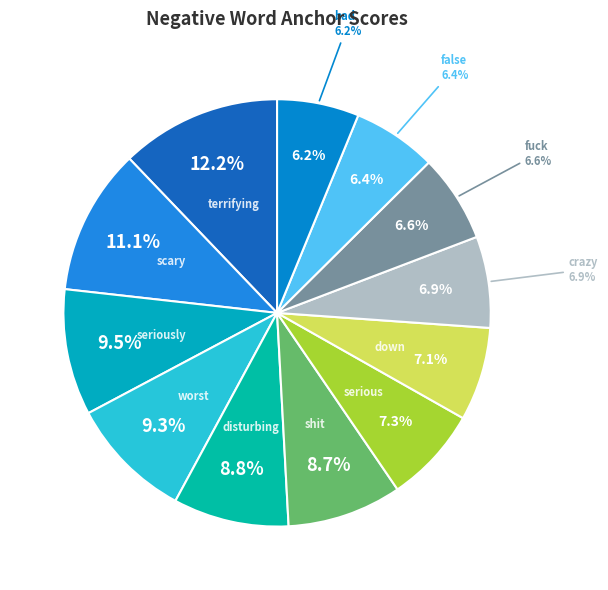

To the nearest percent, what is the combined percentage of disturbing and scary?

20%